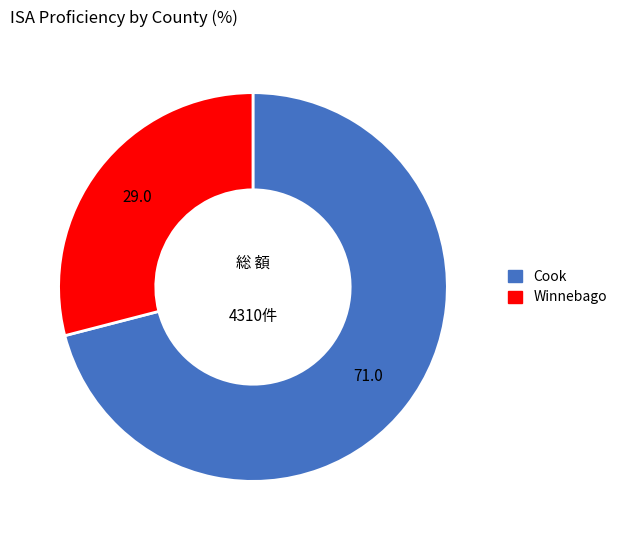

Does any single category account for the majority?

Yes